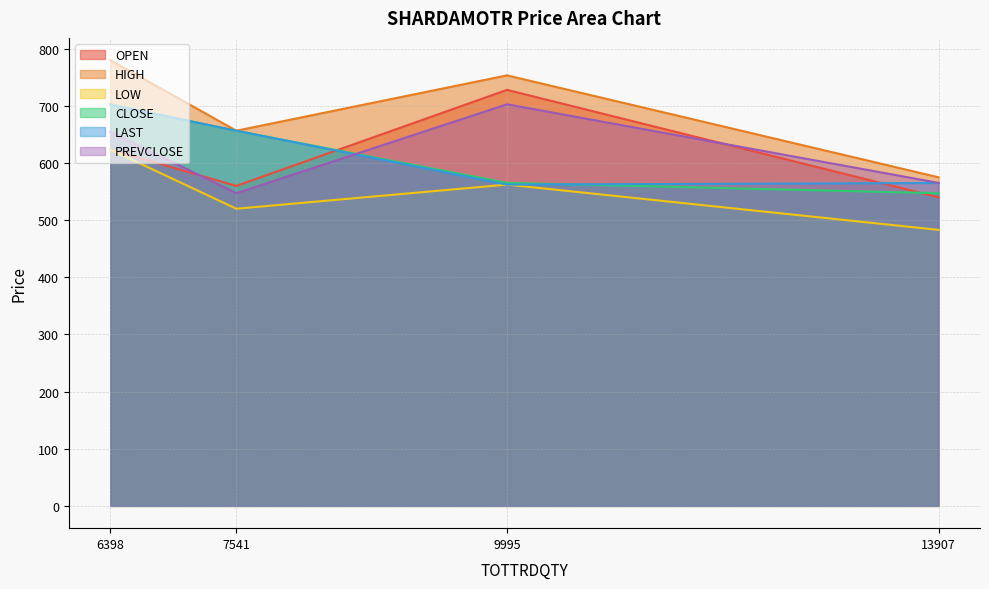

True or false: HIGH and OPEN cross at least once.

False